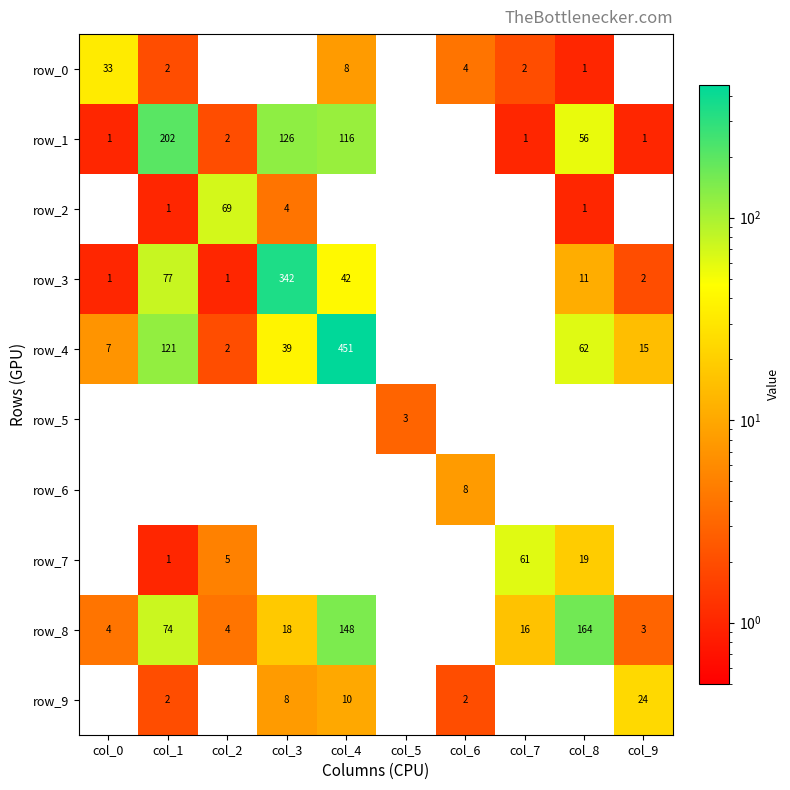

Rank the series at col_2 from lowest to highest value.

row_0, row_5, row_6, row_9, row_3, row_1, row_4, row_8, row_7, row_2